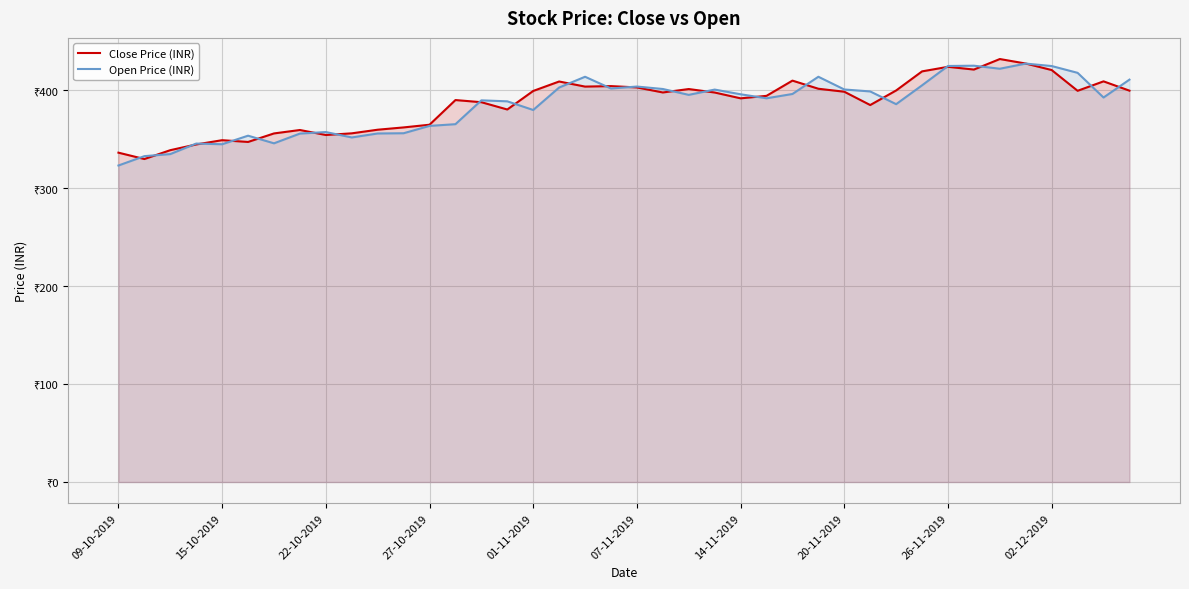

Read the Close Price (INR) value at 20-11-2019.

398.7